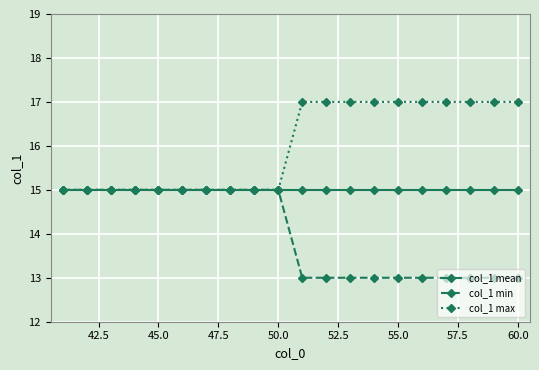

What is the highest value of the col_1 max series?

17